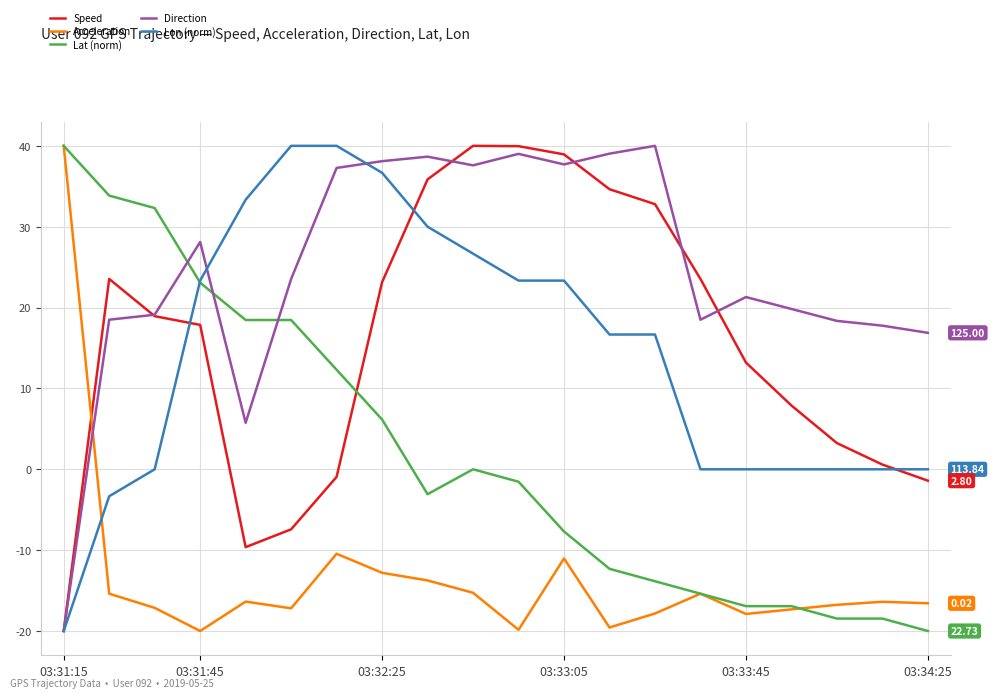

True or false: Speed and Acceleration intersect in this chart.

True